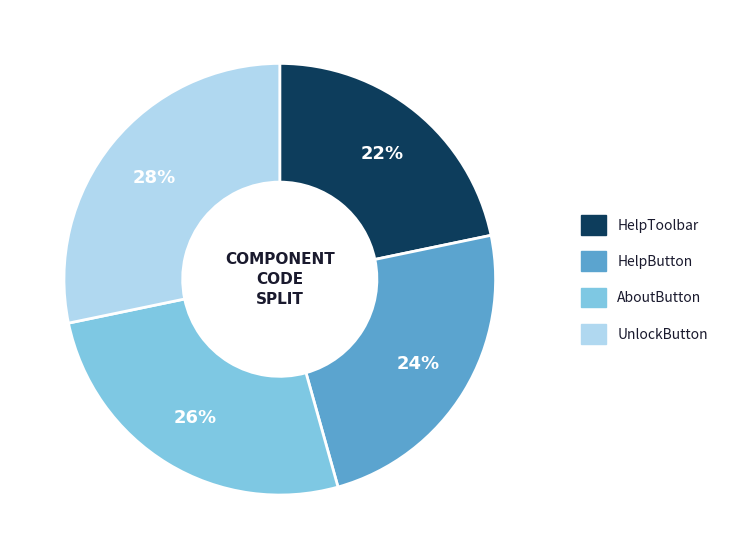

Is the sum of HelpToolbar and AboutButton greater than half?

No